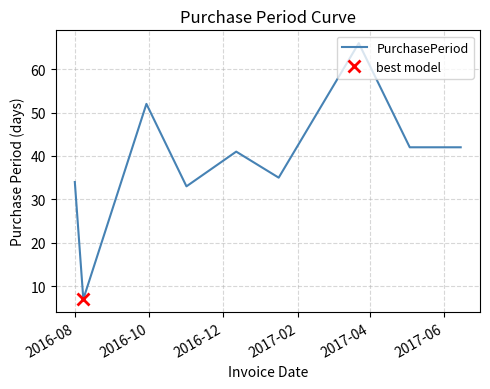

True or false: the data shows 18 at 2017-02.

False